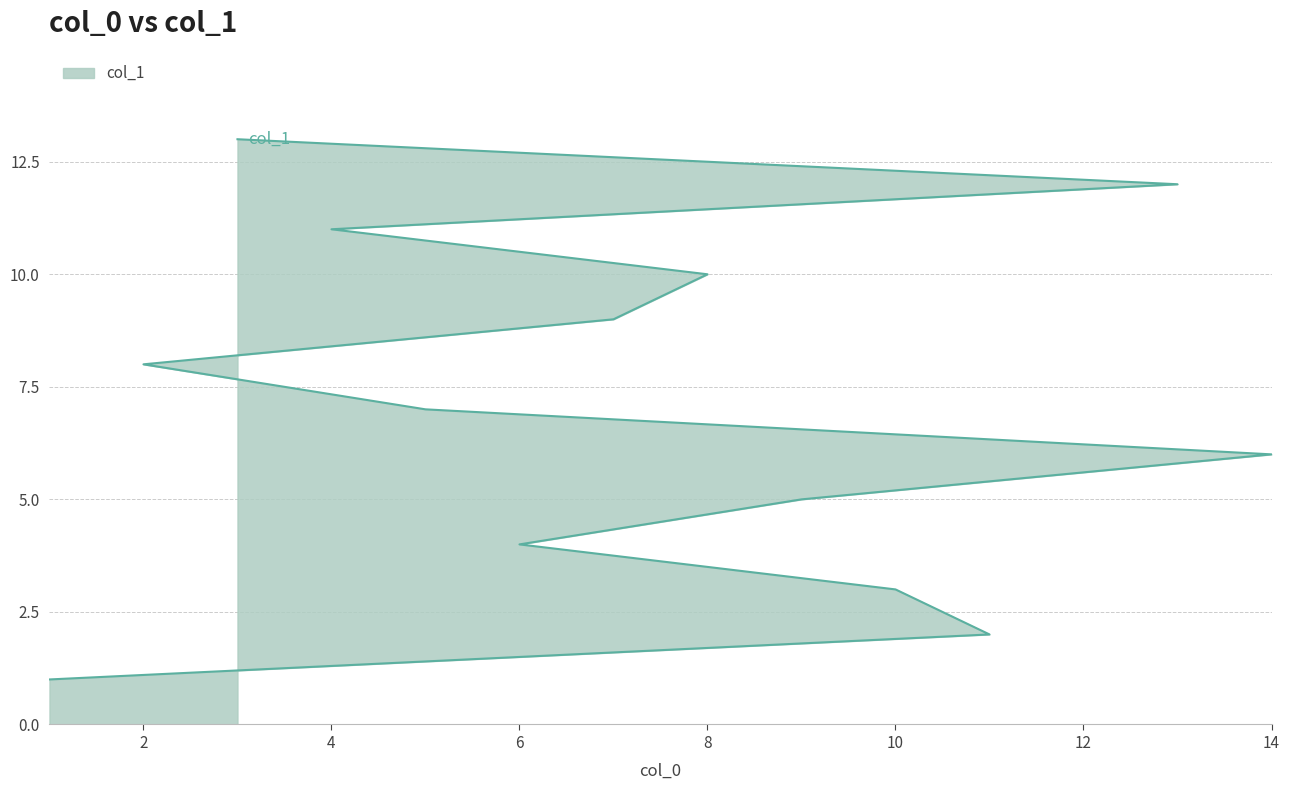

At which label does the data first exceed 7?

2